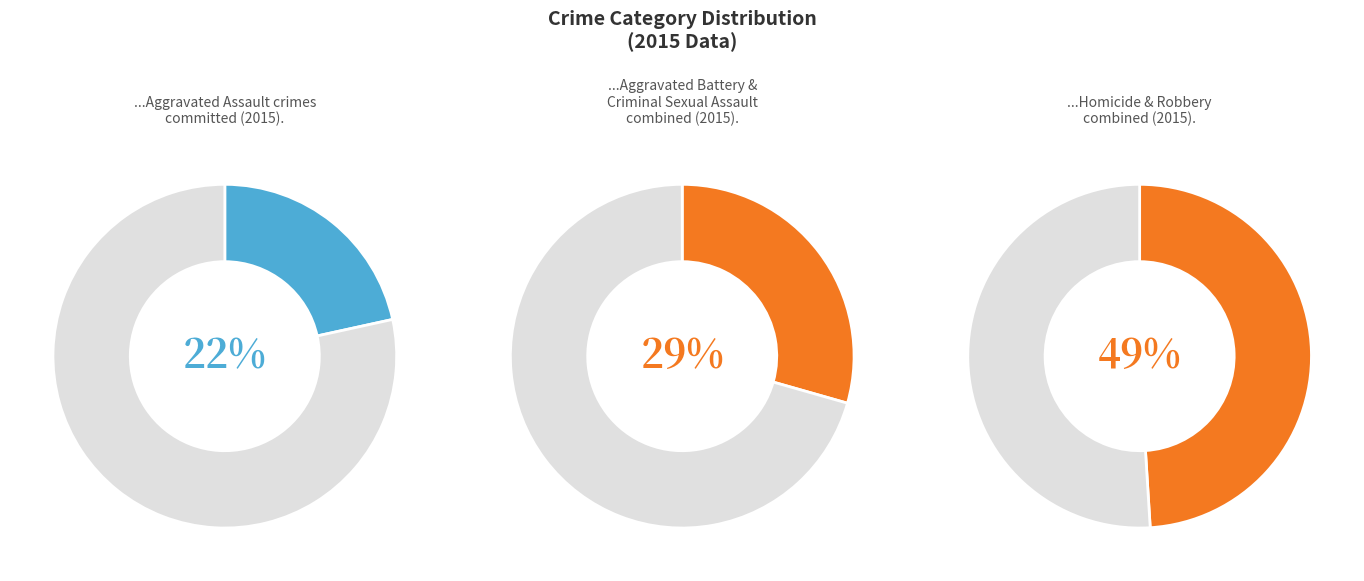

Which has a higher value, Robbery or Aggravated Assault?

Robbery